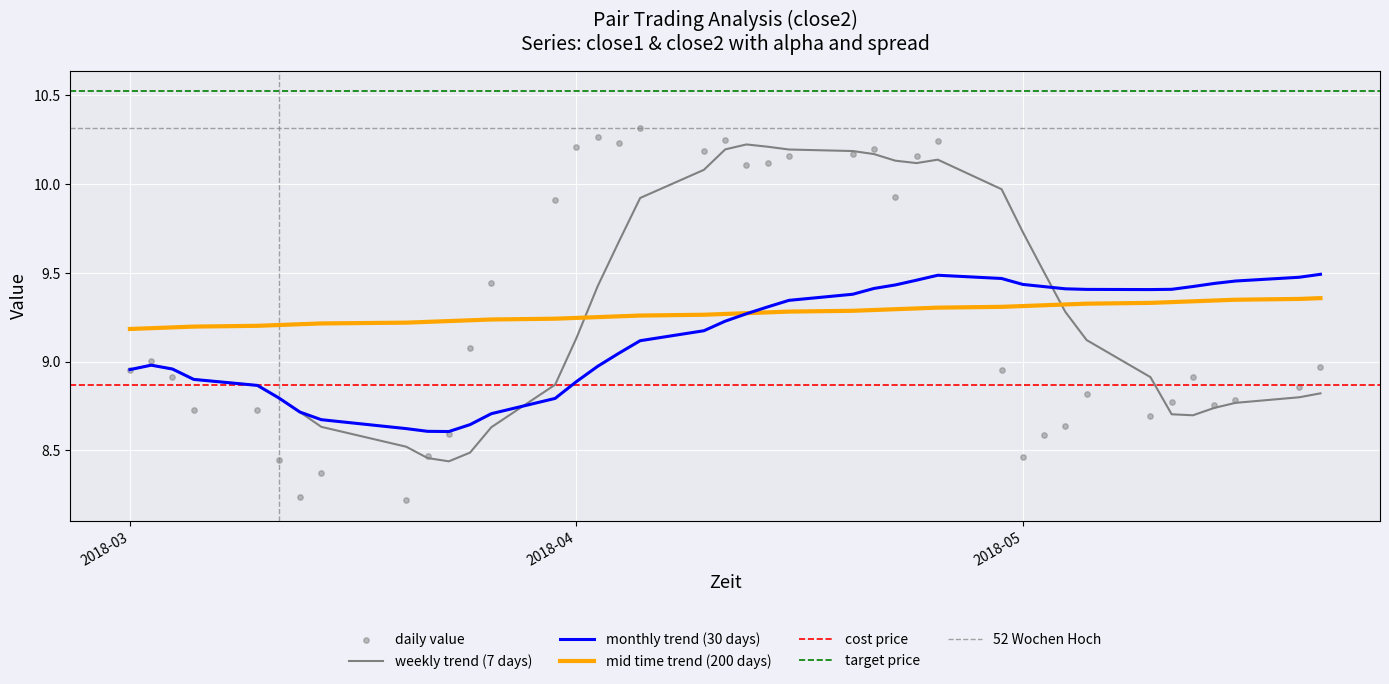

What is the total value across all series at 7?

14.8